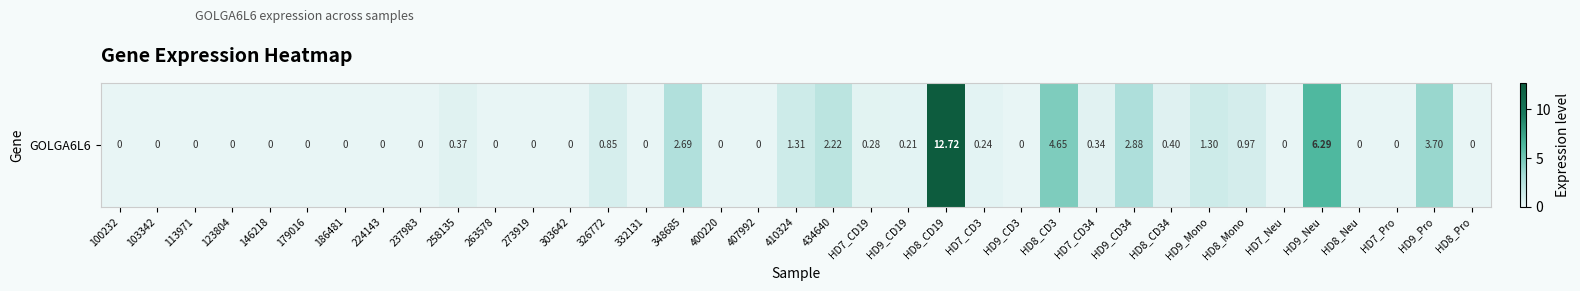

Which label corresponds to the largest value in the chart?

HD8_CD19